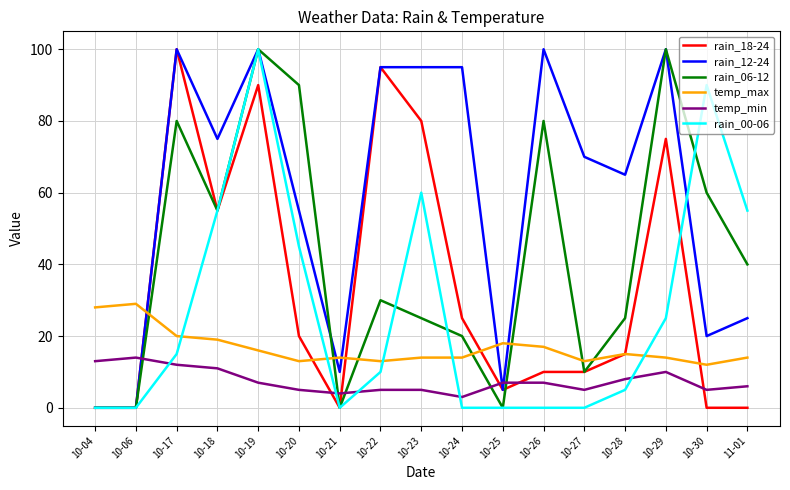

Which series changed the most between 10-04 and 11-01?

rain_00-06